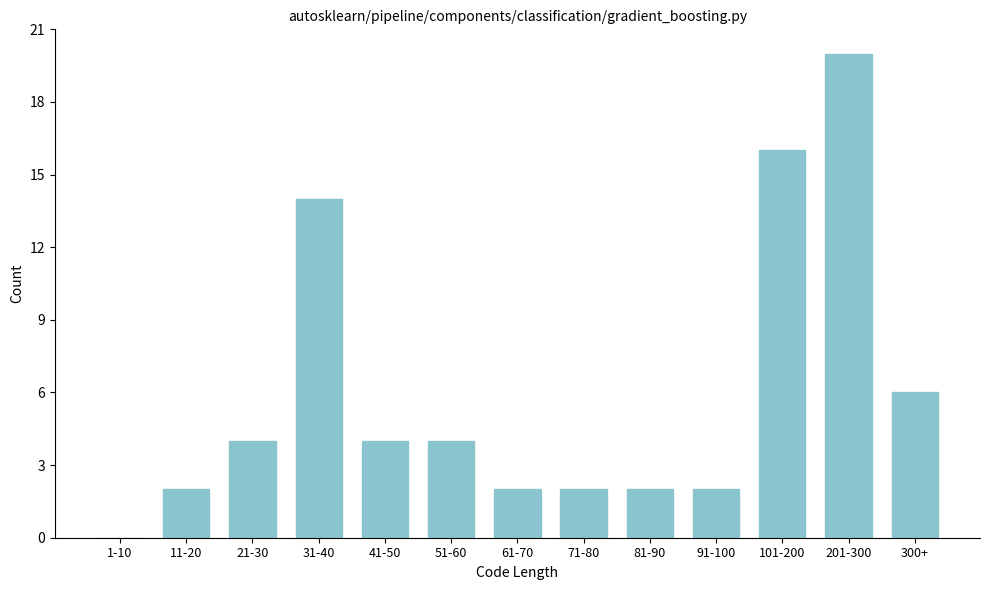

Reading right to left, transcribe all the data shown in this chart.

300+=6	201-300=20	101-200=16	91-100=2	81-90=2	71-80=2	61-70=2	51-60=4	41-50=4	31-40=14	21-30=4	11-20=2	1-10=0